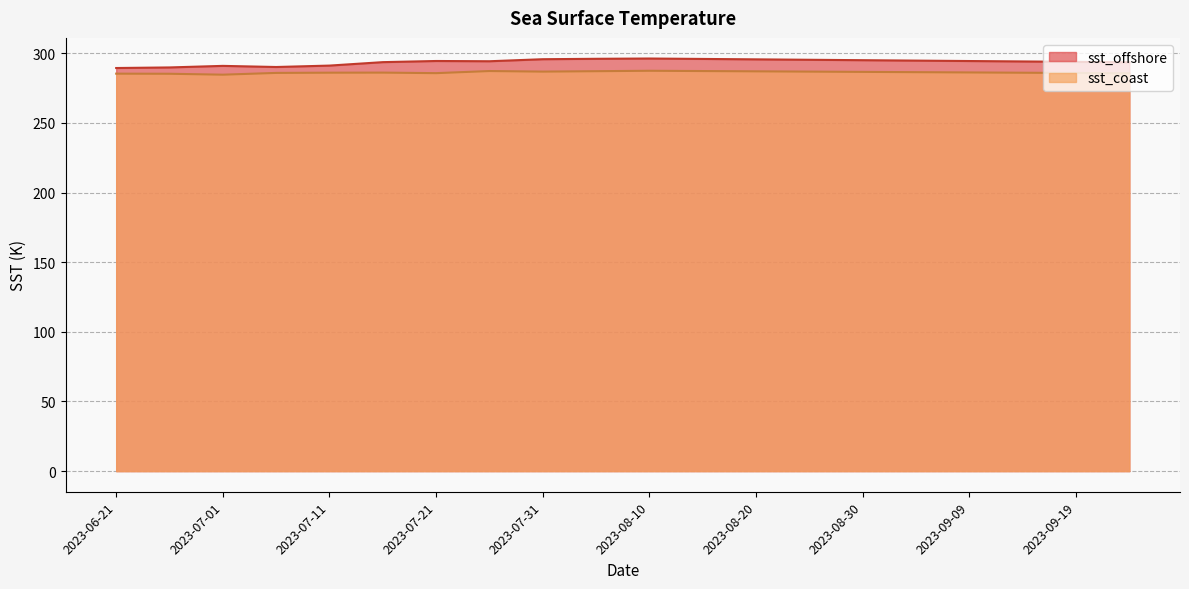

What is the maximum value for sst_offshore?

296.3